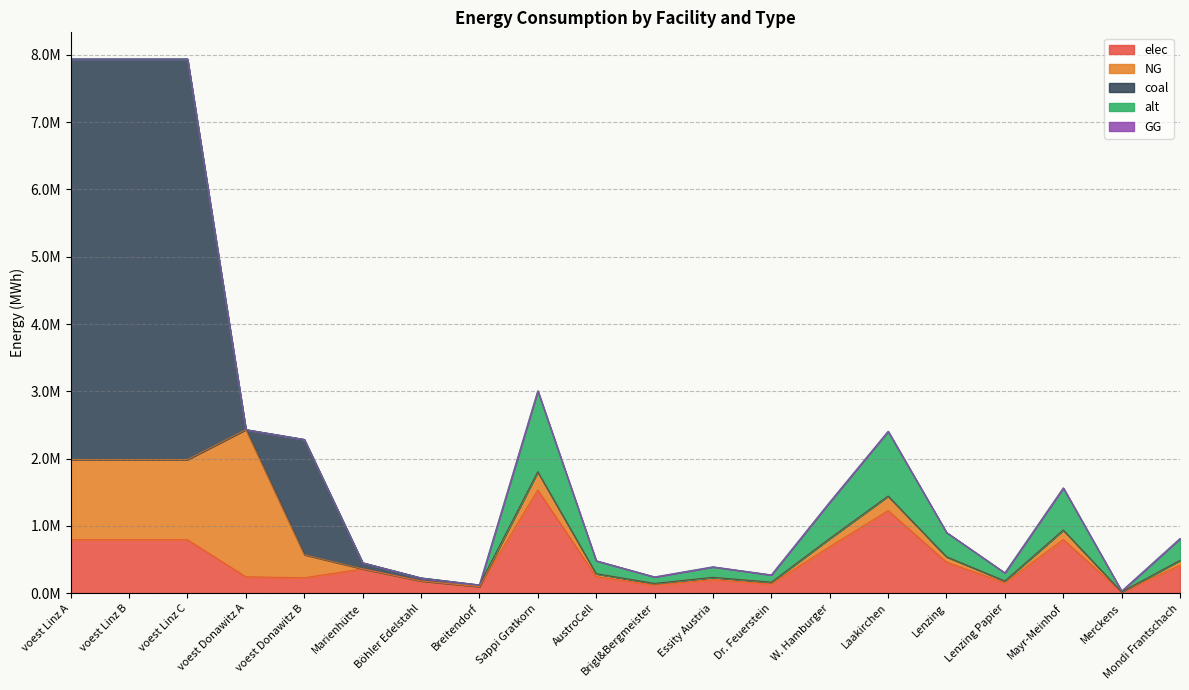

At which label does alt reach its minimum?

voest Linz A